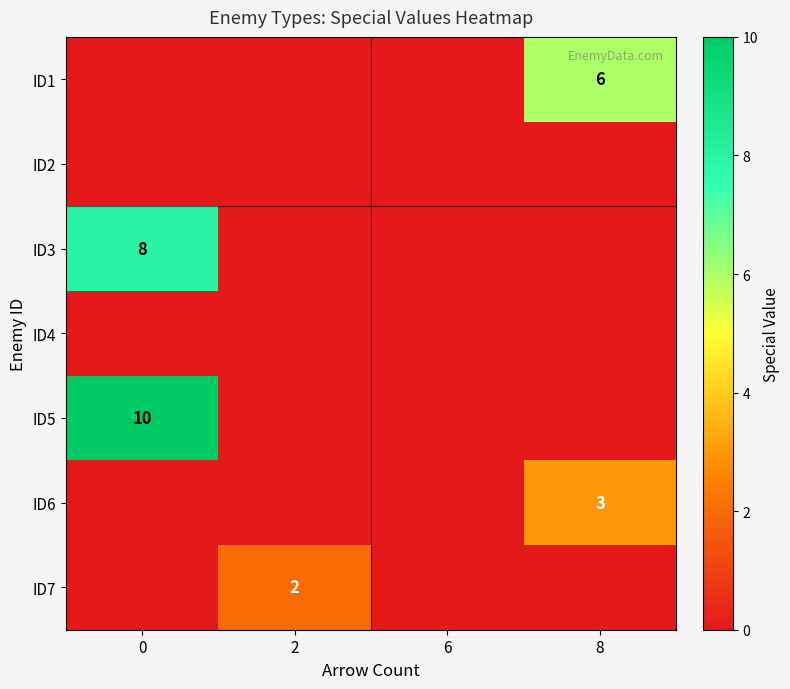

Is it true that ID7 equals 3 at 2?

False